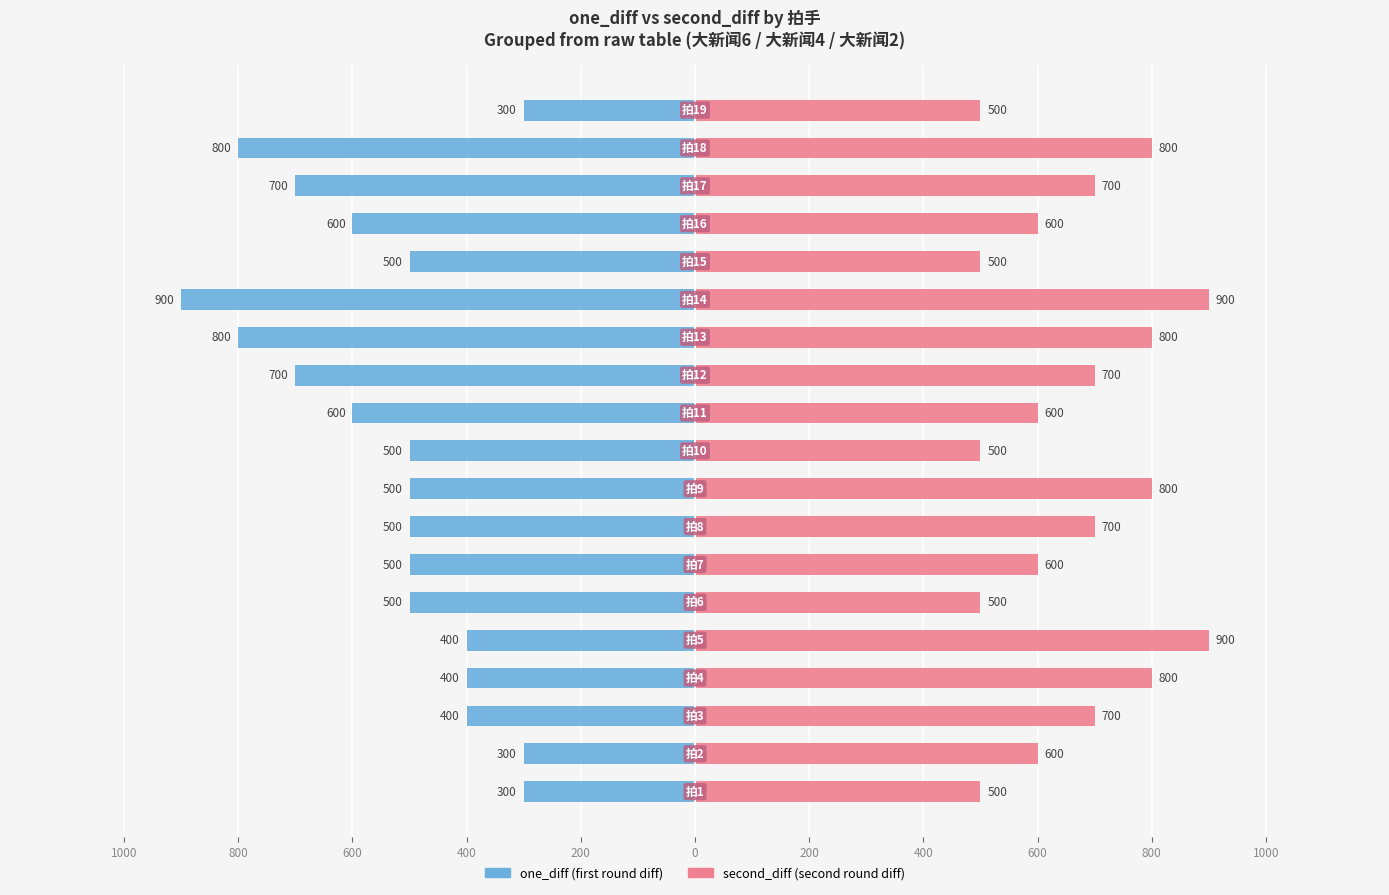

Does the chart contain stacked bars?

No